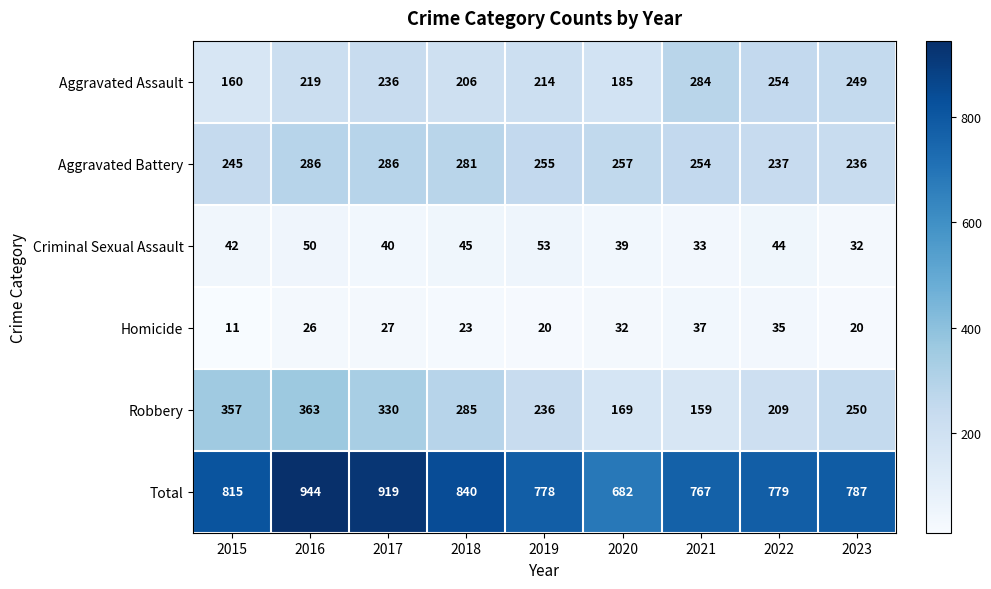

Which series has the widest spread of values?

Total